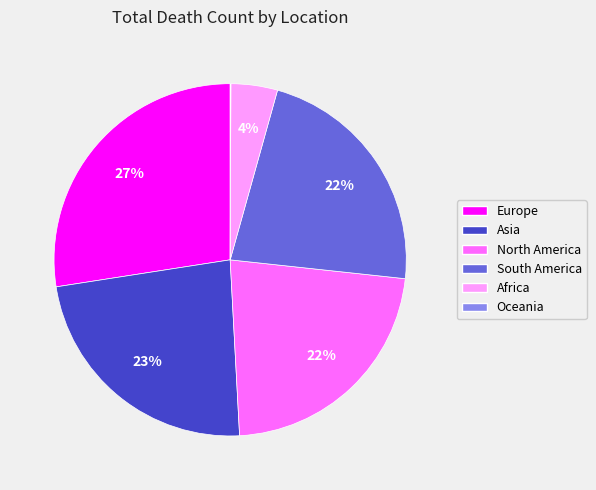

To the nearest percent, what is the combined percentage of Africa and South America?

27%